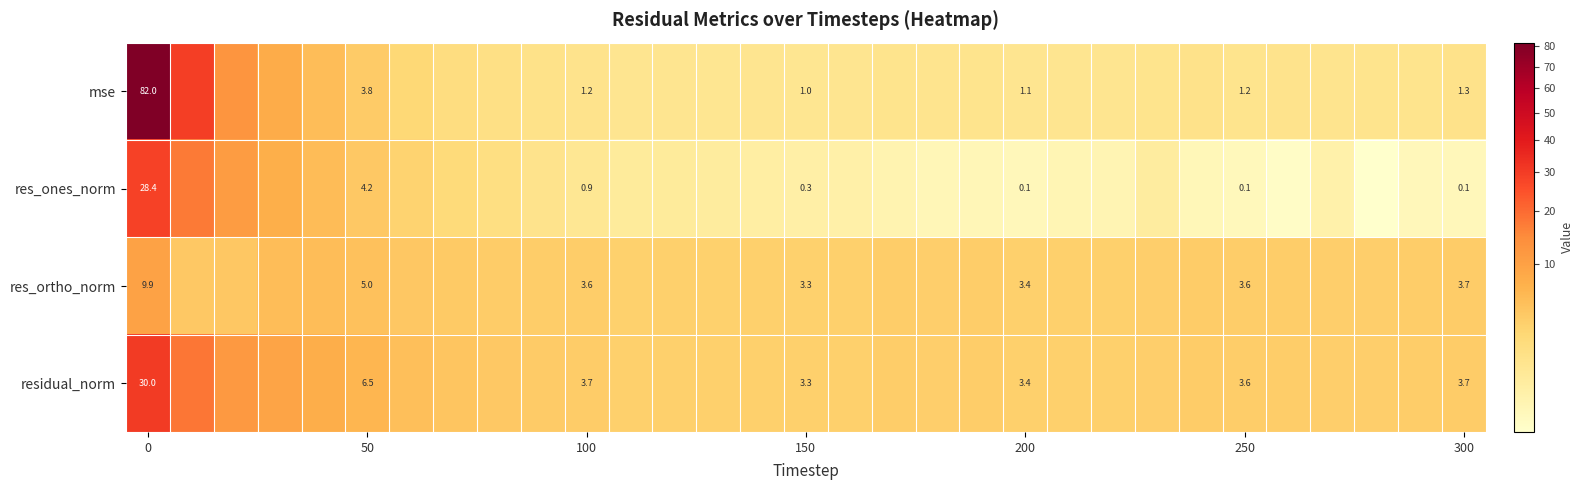

Is the value of residual_norm at 50 greater than the value of mse at 0?

No